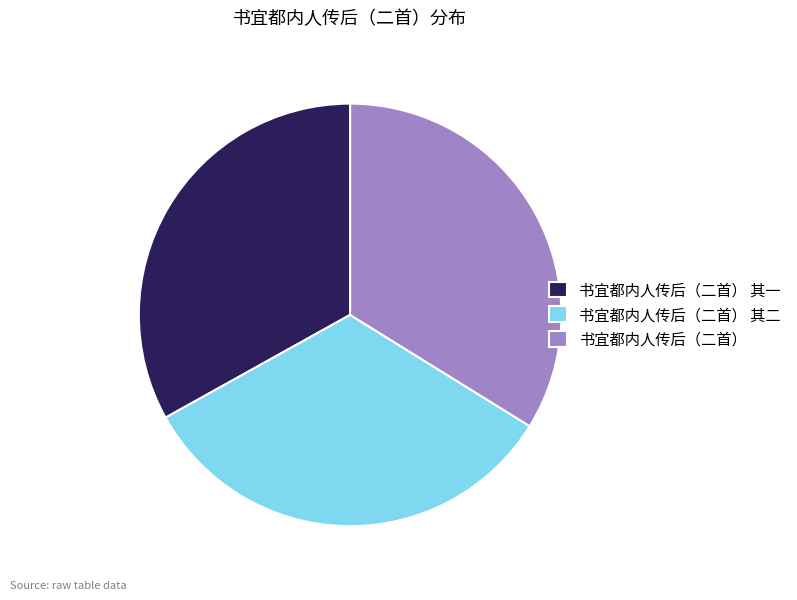

Does 书宜都内人传后（二首） represent more than half of the total?

No